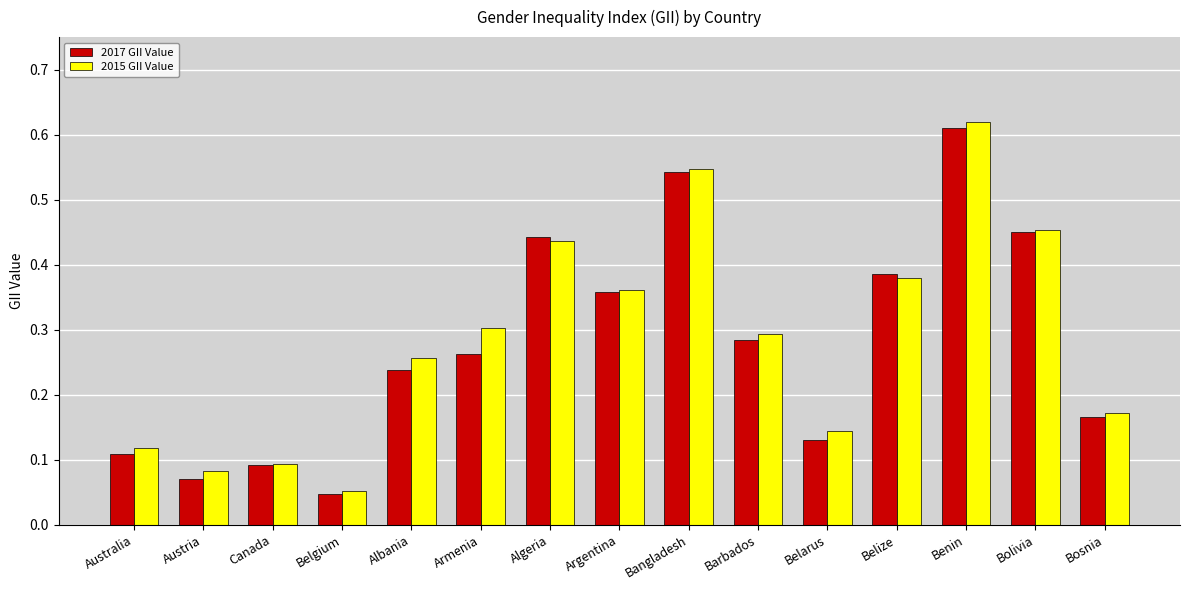

Which series changed the most between Belarus and Benin?

2017 GII Value